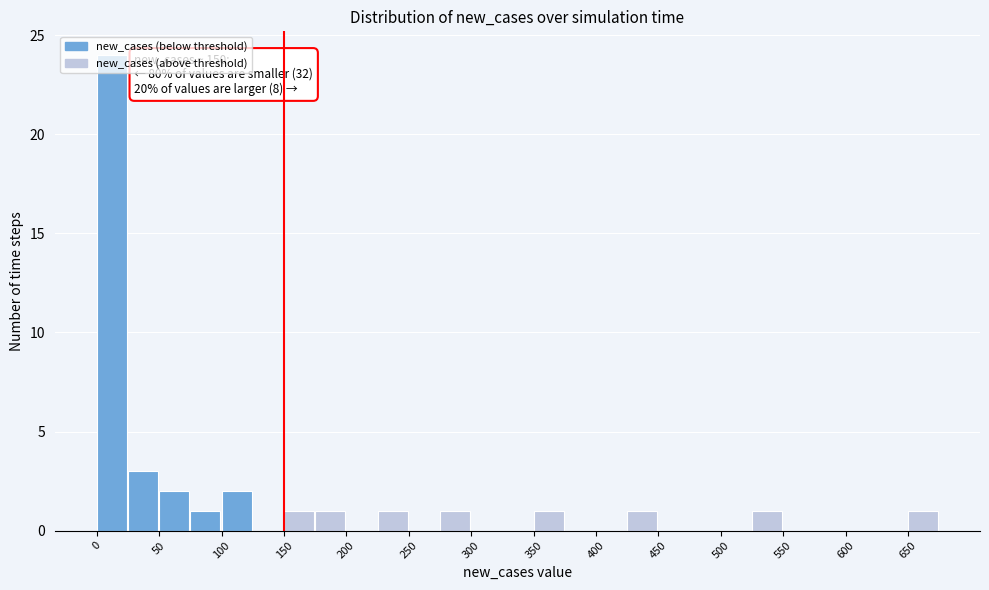

Which range on the x-axis has the tallest bar?

0 to 25